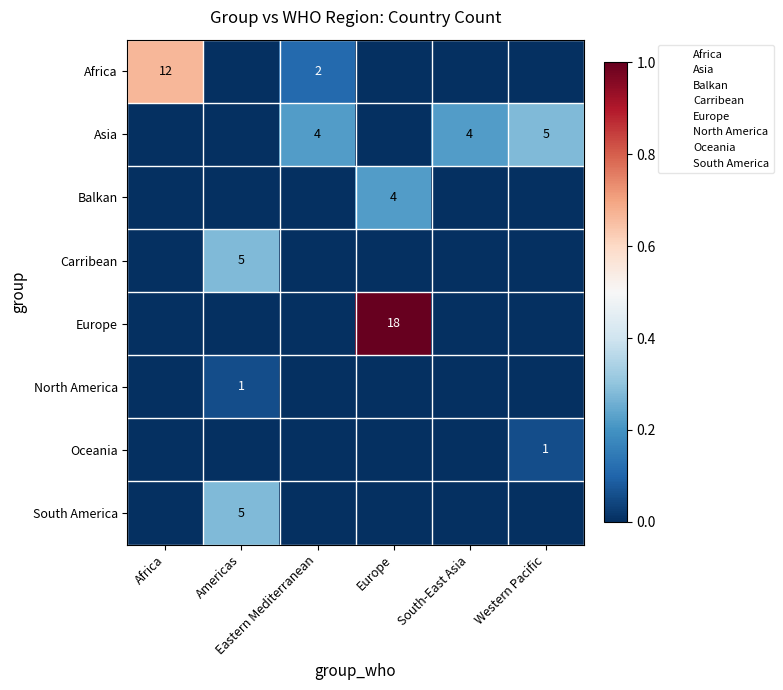

What is the difference between the maximum and second lowest values in the South America series?

0.3